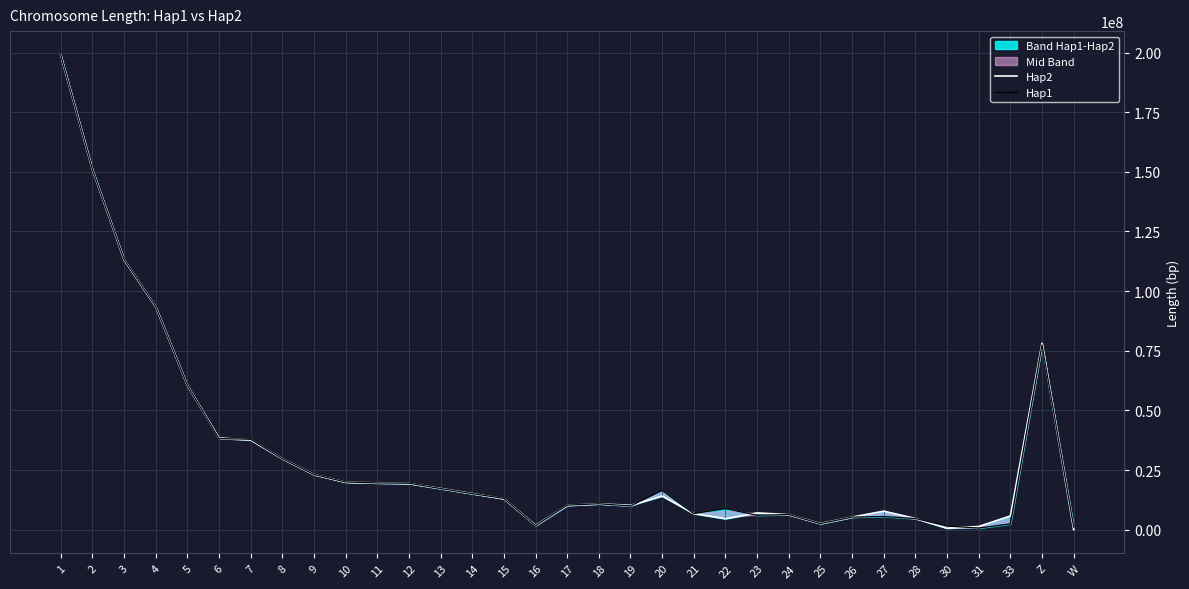

Reading left to right, list all the values displayed in this chart.

Hap2: 198928213	151023354	113205120	93464300	60501089	38442580	37644636	29781714	23134919	19939478	19605107	19386952	17310673	15166593	12983908	1847792	10203345	10858305	10203052	14101603	6756591	4604719	7051458	6305114	2620178	5291042	7786051	4723677	618865	1355709	5772031	78132482	38895
Hap1: 199027886	151151867	113420416	93605039	60604407	38215779	37920310	29801290	23176375	20018349	19607861	19492912	17263241	15133858	13138815	1731038	10309636	10884329	9960769	16470436	6756000	8857522	6062629	6366766	2586023	5291959	5519974	4703177	1532083	702812	2464552	77472332	1128090